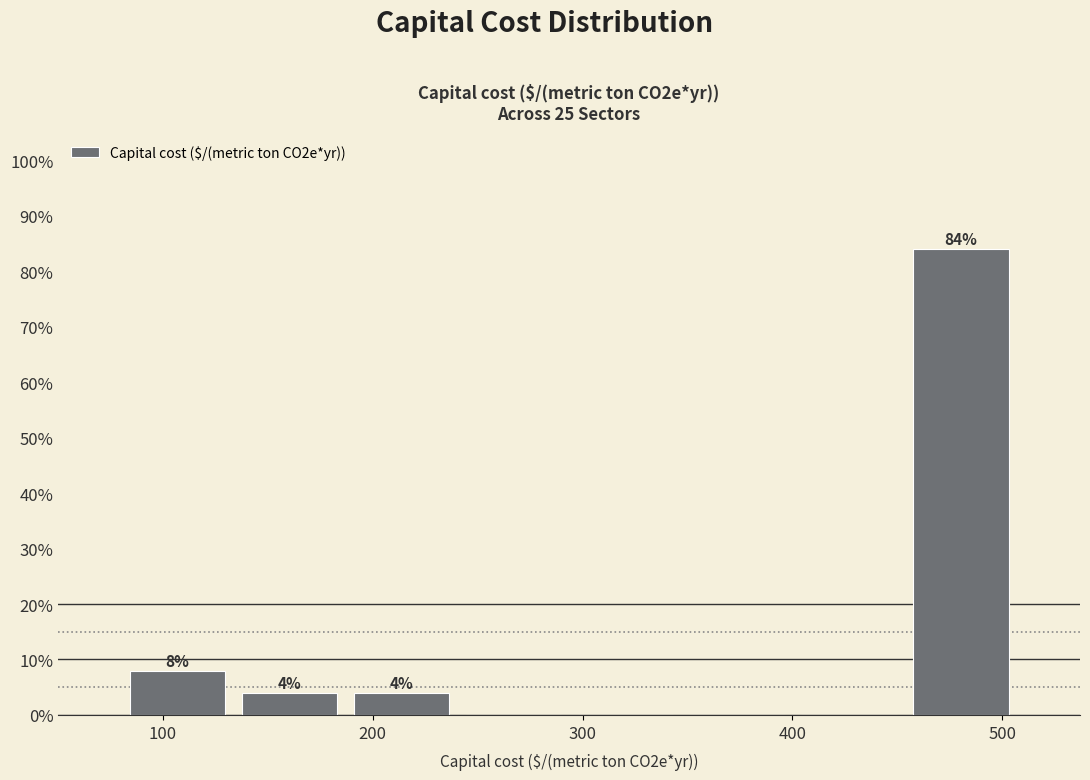

Which range on the x-axis has the tallest bar?

450 to 510